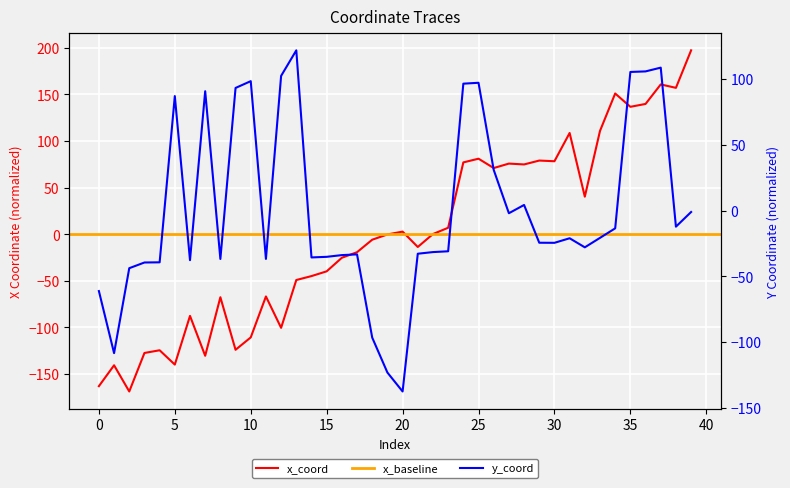

What is the greatest value displayed?

197.3